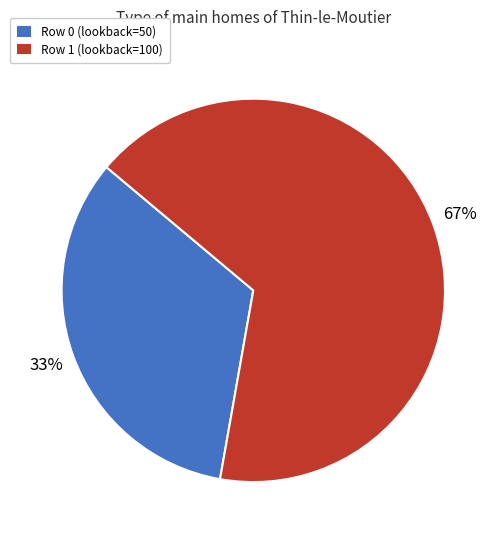

Between Row 0 (lookback=50) and Row 1 (lookback=100), which is larger?

Row 1 (lookback=100)